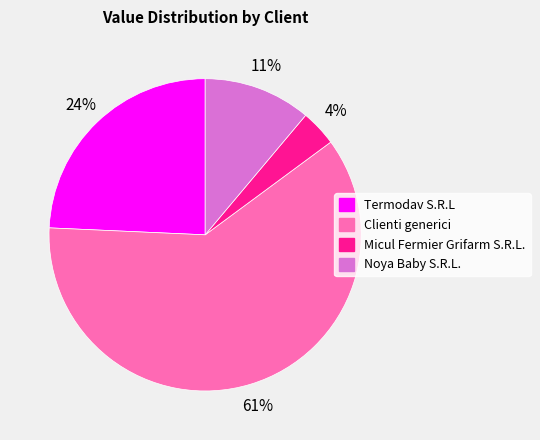

Is there a majority slice in this chart?

Yes